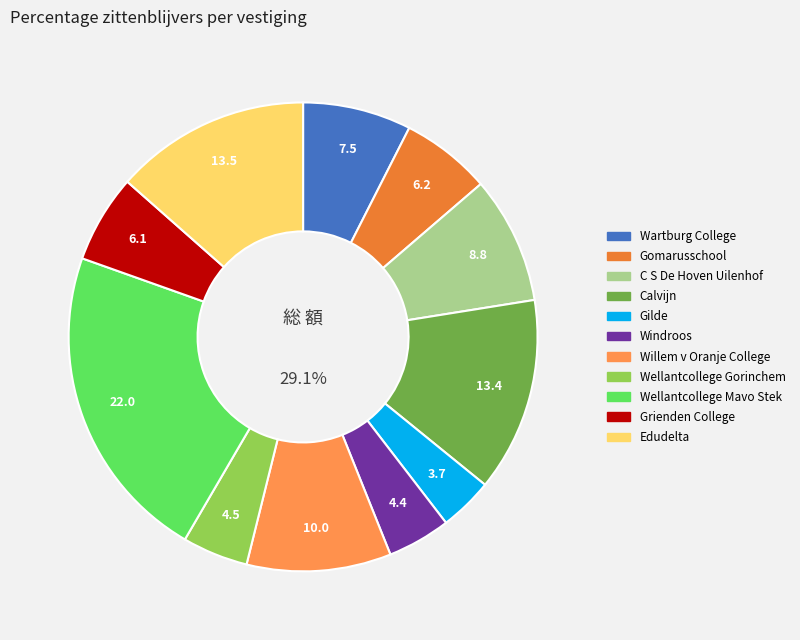

Is it true that Wellantcollege Gorinchem is 5% of the pie?

True